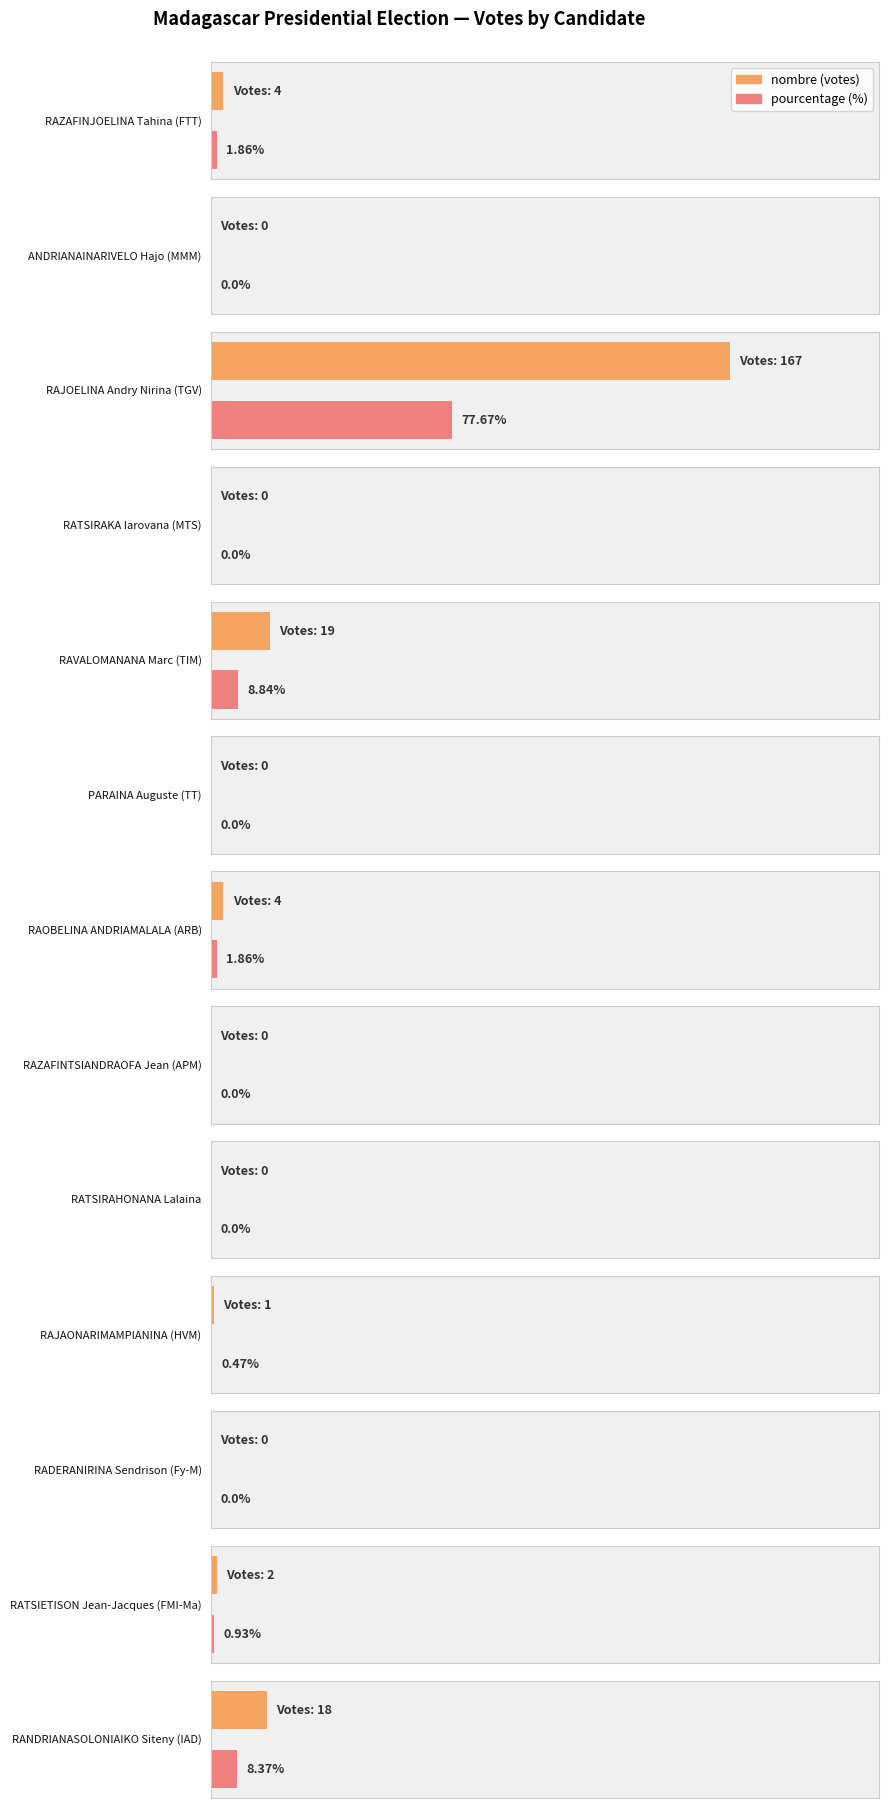

Reading left to right, extract all data points from this chart.

4	0	167	0	19	0	4	0	0	1	0	2	18